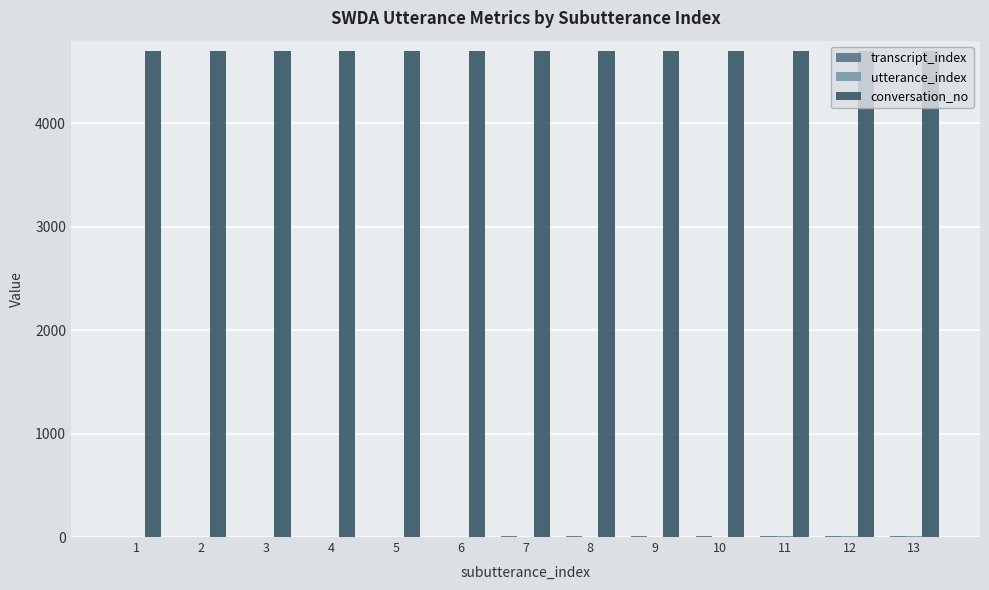

Which series has the largest total across all categories?

conversation_no